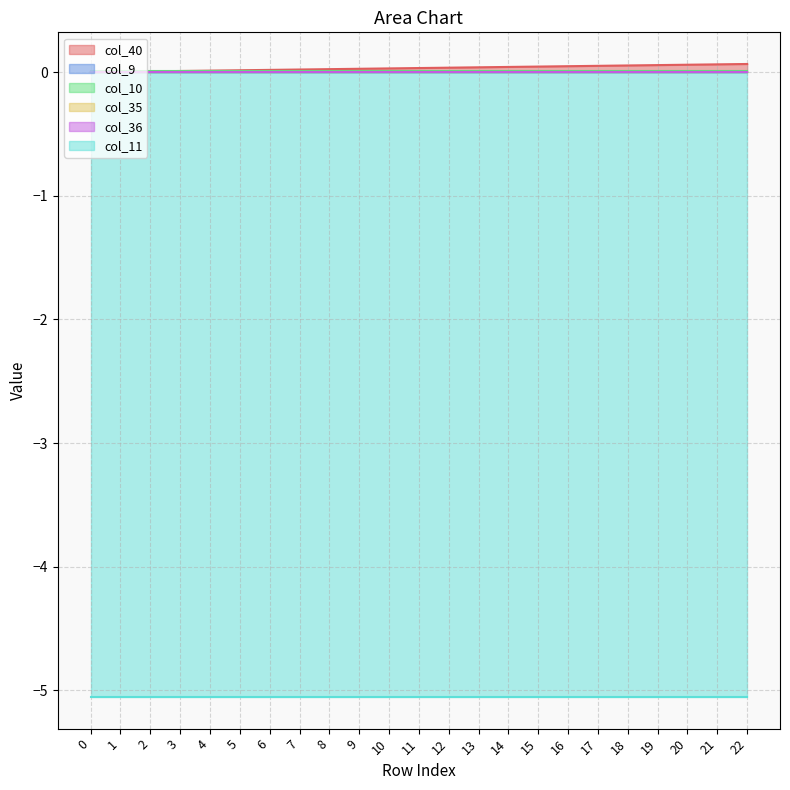

True or false: col_9 and col_40 intersect in this chart.

False